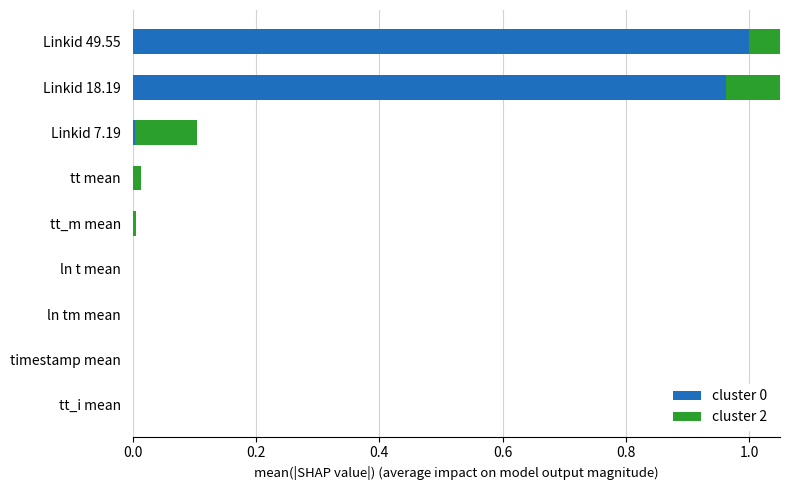

The value of cluster 2 at ln t mean is 0.0. True or false?

False